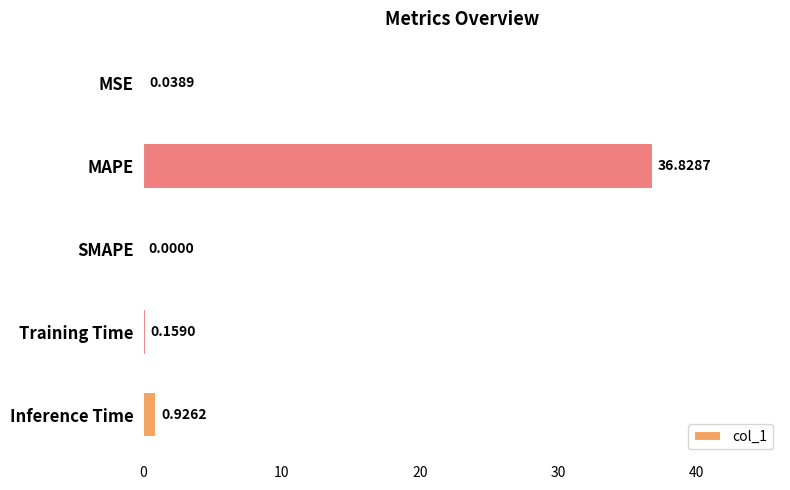

How many positive values are there?

4